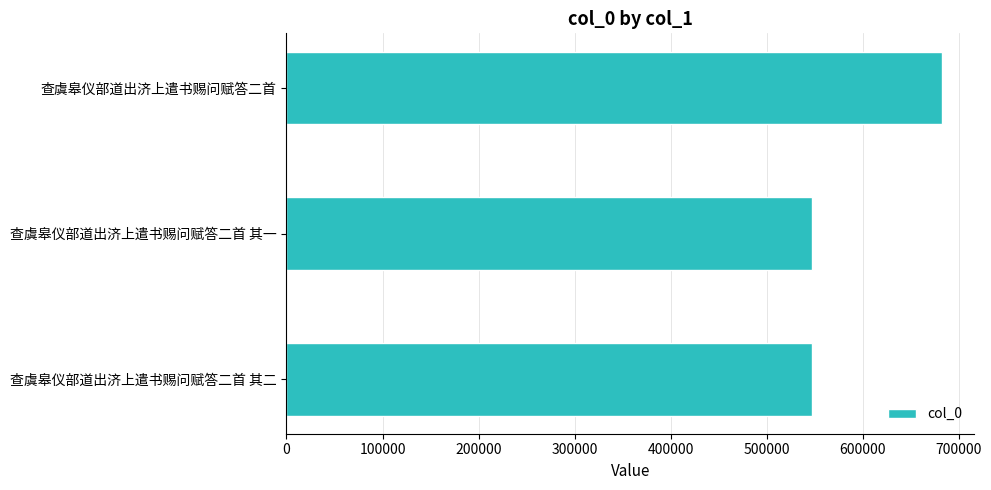

What value does the data have at 查虞皋仪部道出济上遣书赐问赋答二首?

682164